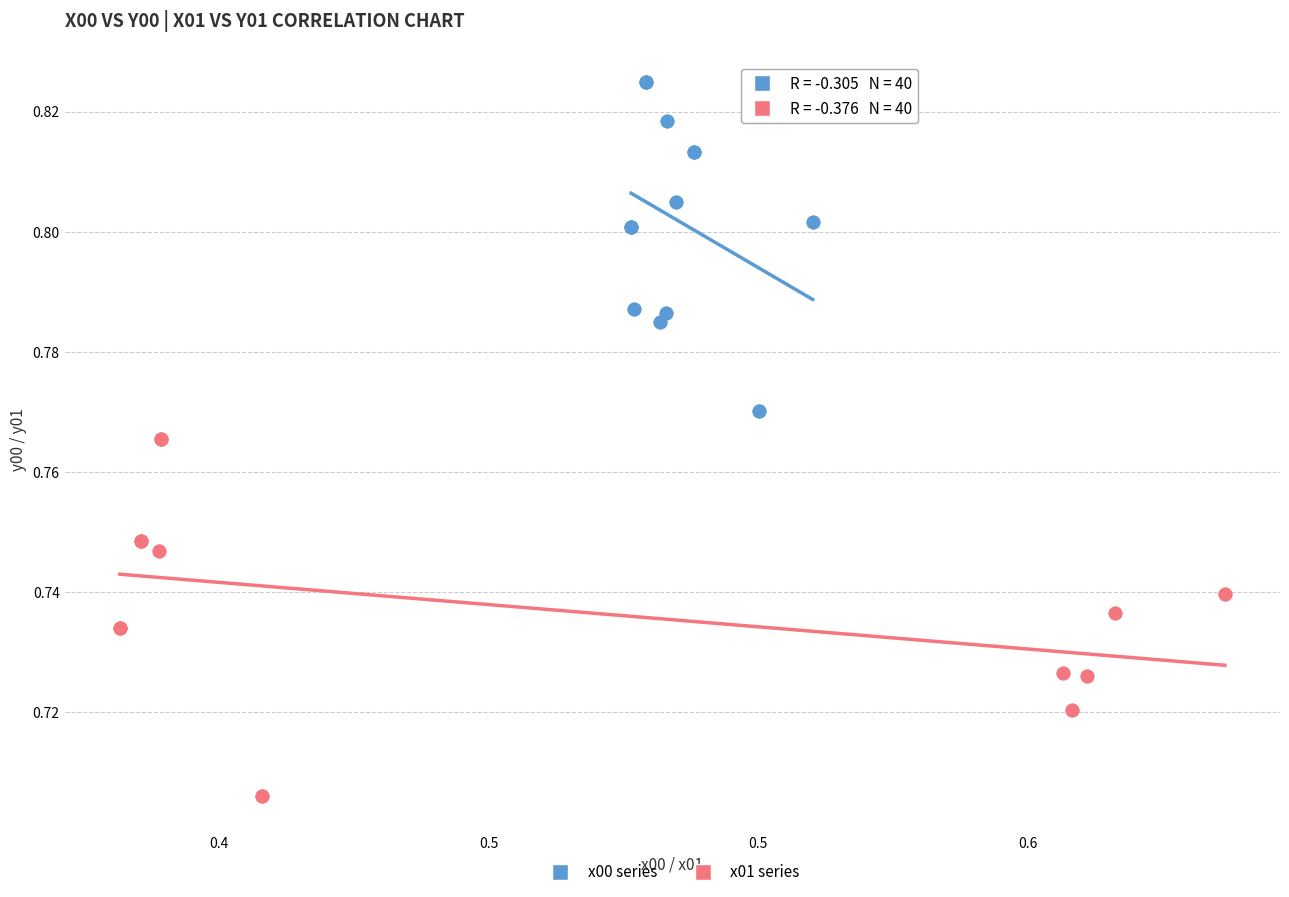

Which series has the largest Y range (max minus min)?

x01 series